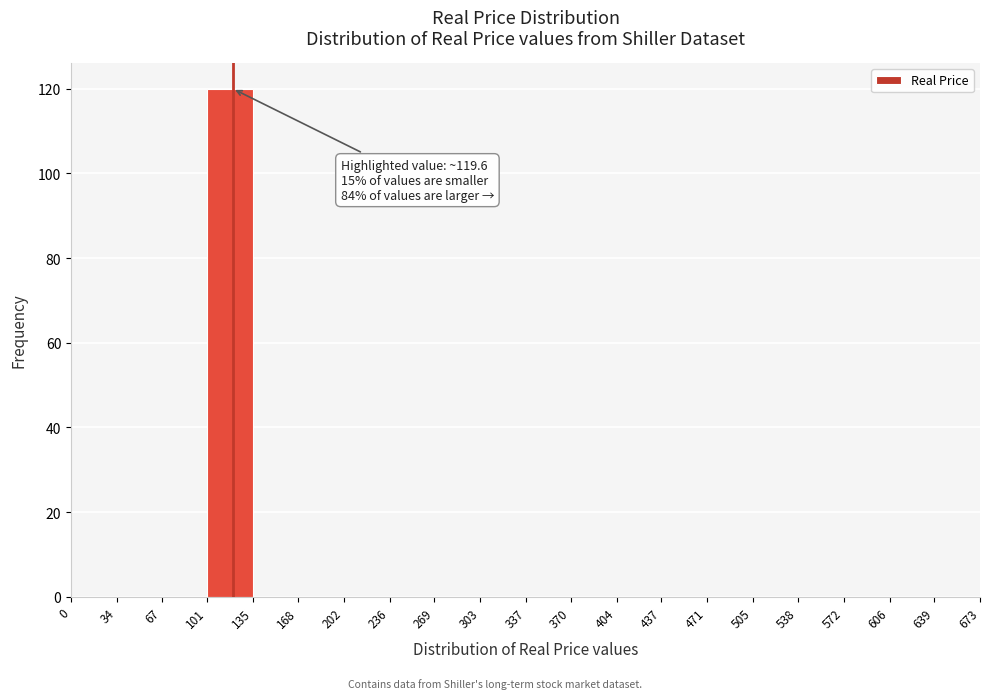

Which range on the x-axis has the tallest bar?

101 to 135